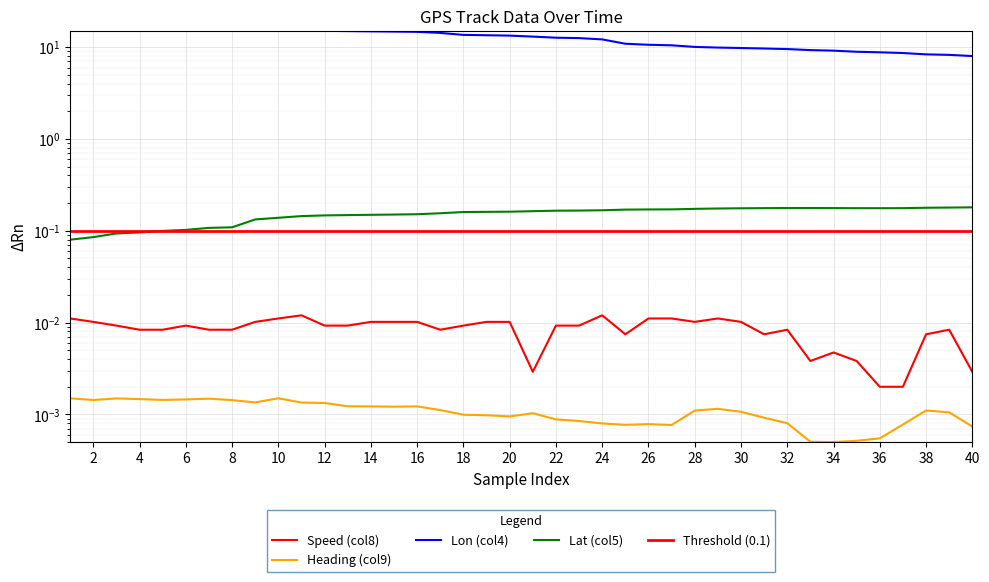

At how many categories does at least one series exceed 13?

21